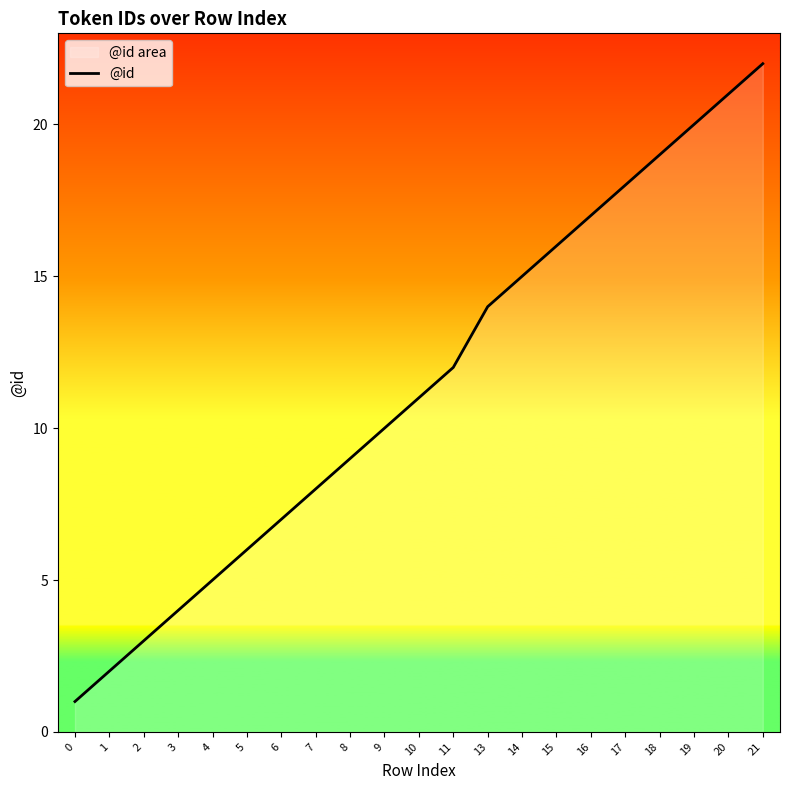

Rank the categories by value from lowest to highest.

0, 1, 2, 3, 4, 5, 6, 7, 8, 9, 10, 11, 13, 14, 15, 16, 17, 18, 19, 20, 21